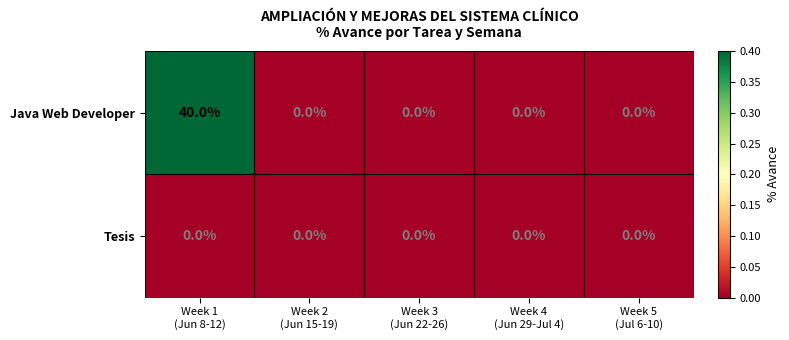

Reading left to right, list all the values displayed in this chart.

Java Web Developer: 40	0	0	0	0
Tesis: 0	0	0	0	0